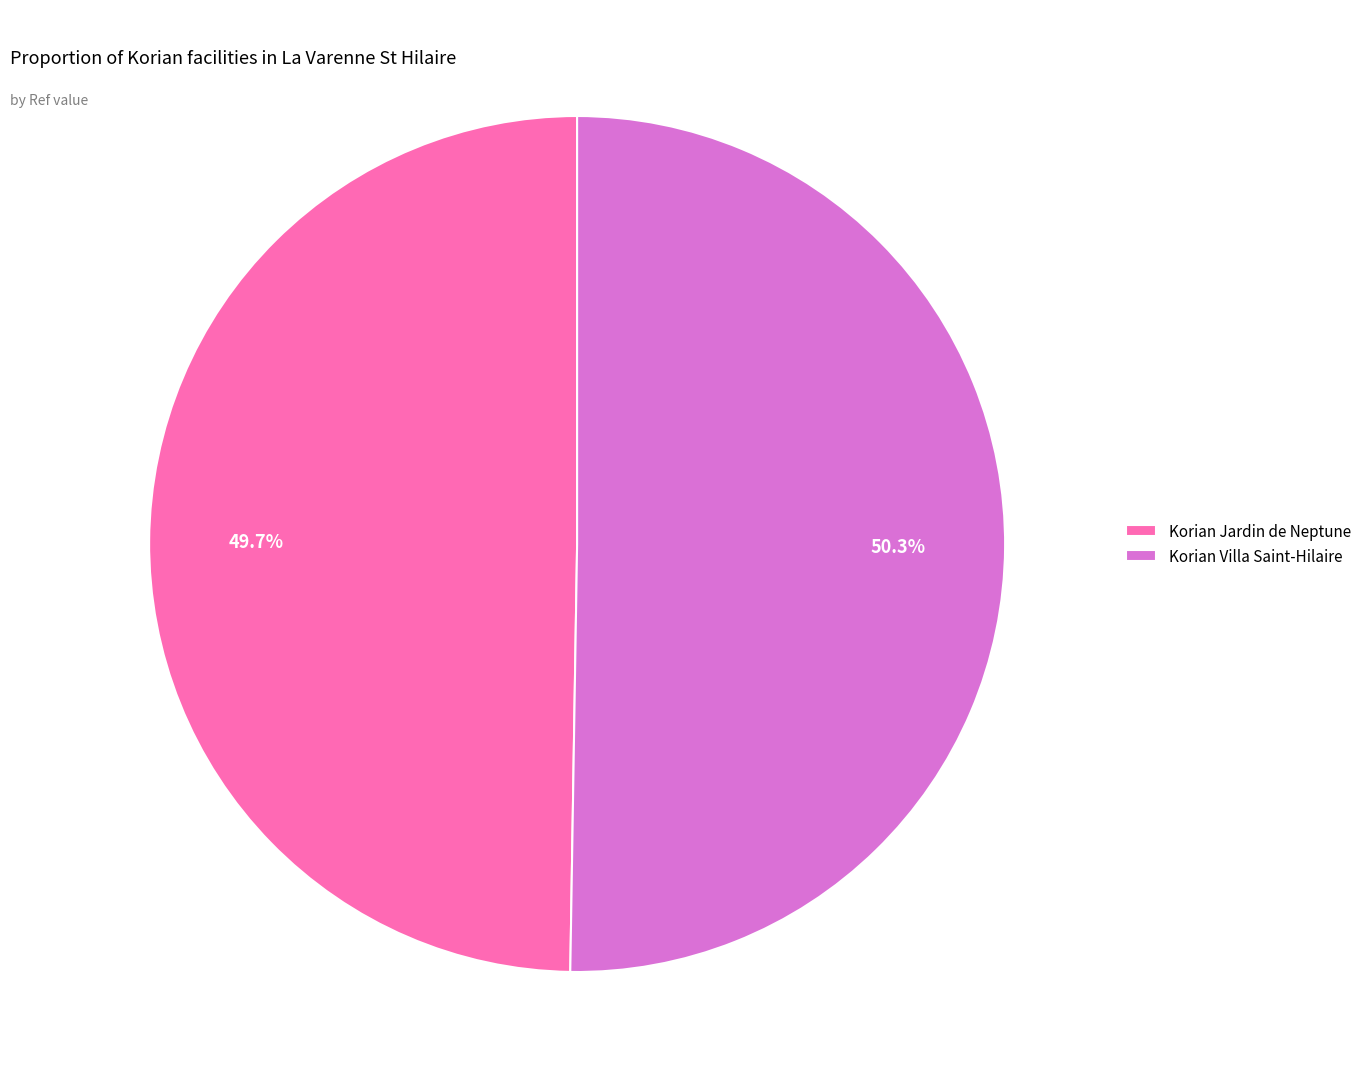

To the nearest percent, what is the difference between the largest and smallest slice percentages?

1%